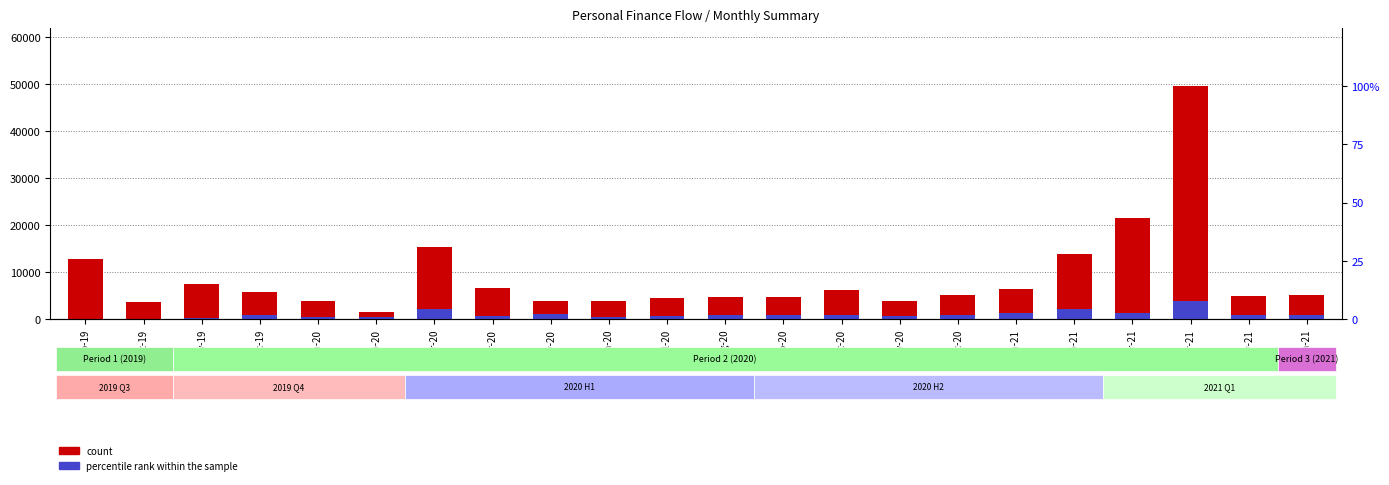

Which series has the largest total across all categories?

count